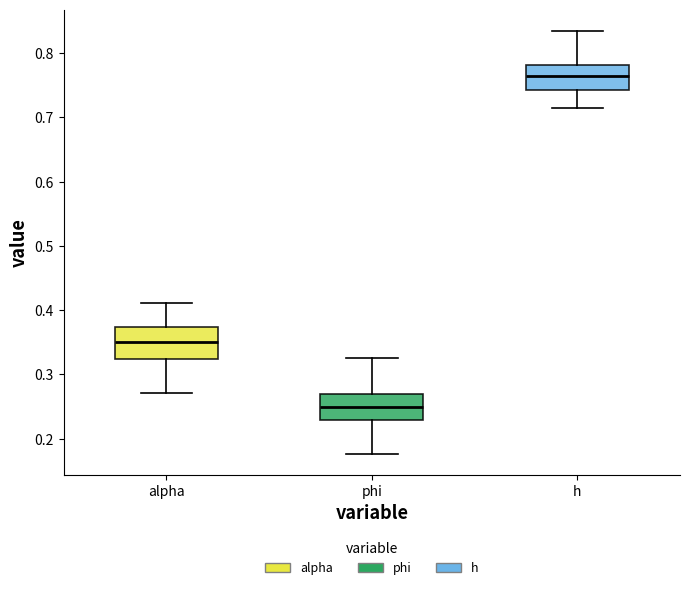

Reading left to right, read every box against the y-axis: the position of its median line, the range the box covers, and the ends of its whiskers. The values are not printed on the chart, so give them approximately, as read against the axis.

alpha: median 0.35, box 0.32 to 0.37, whiskers 0.27 to 0.41
phi: median 0.25, box 0.23 to 0.27, whiskers 0.18 to 0.33
h: median 0.76, box 0.74 to 0.78, whiskers 0.72 to 0.83